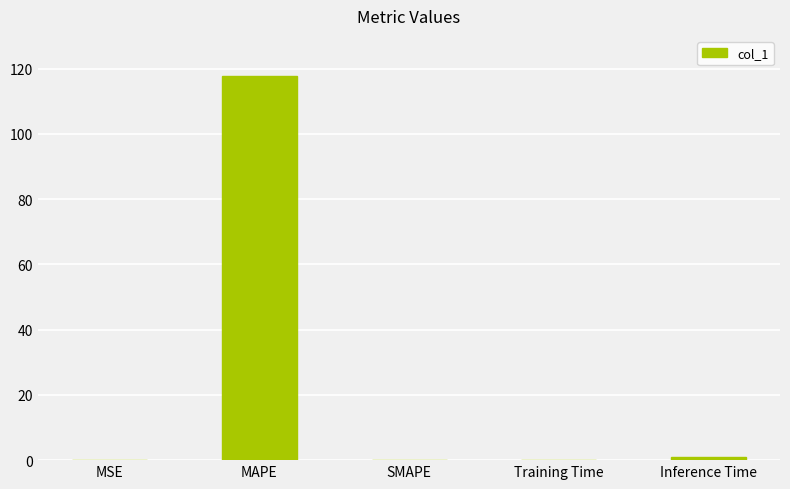

The value at MSE is 0.0. True or false?

True